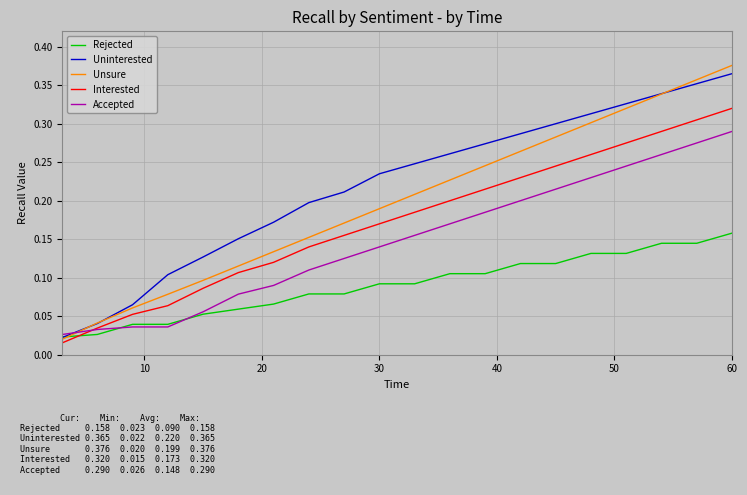

Is this an area chart (filled region under the line)?

No